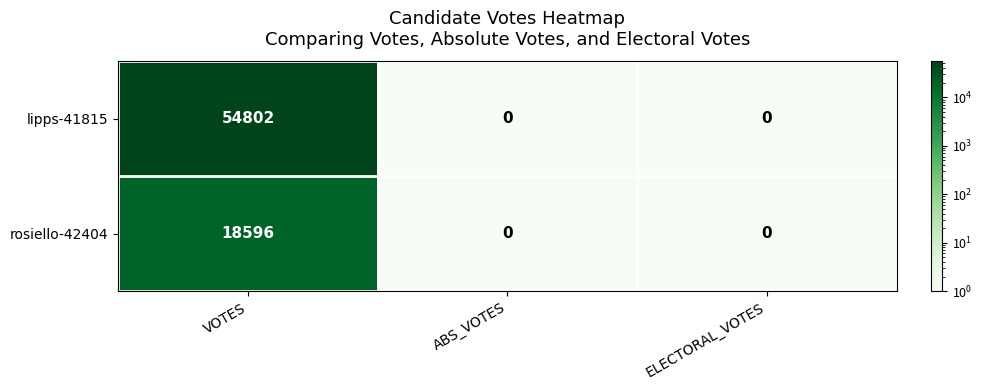

At which category does the chart reach its peak across all series?

VOTES